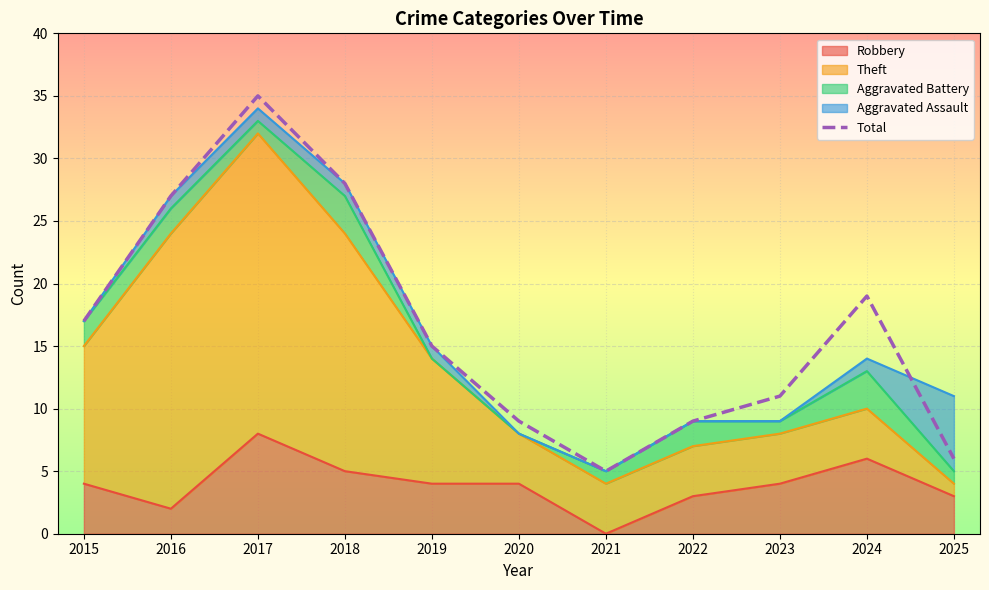

Which label corresponds to the smallest value in the chart?

2021